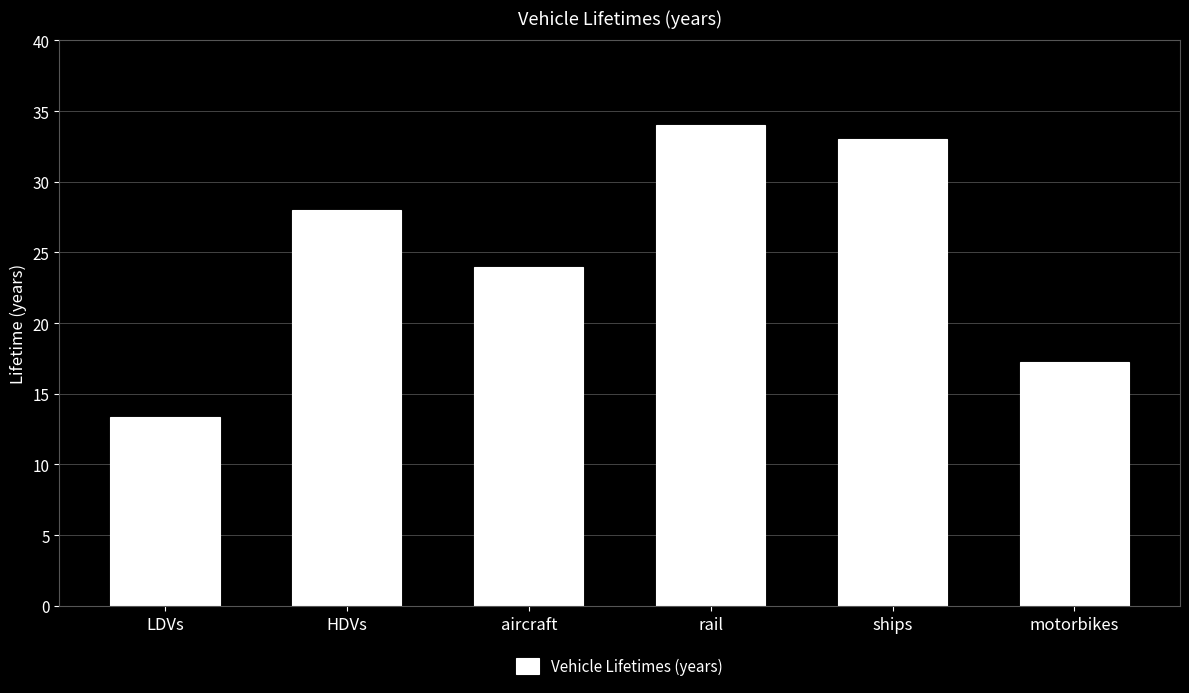

Is it true that the value at aircraft is 24.0?

True